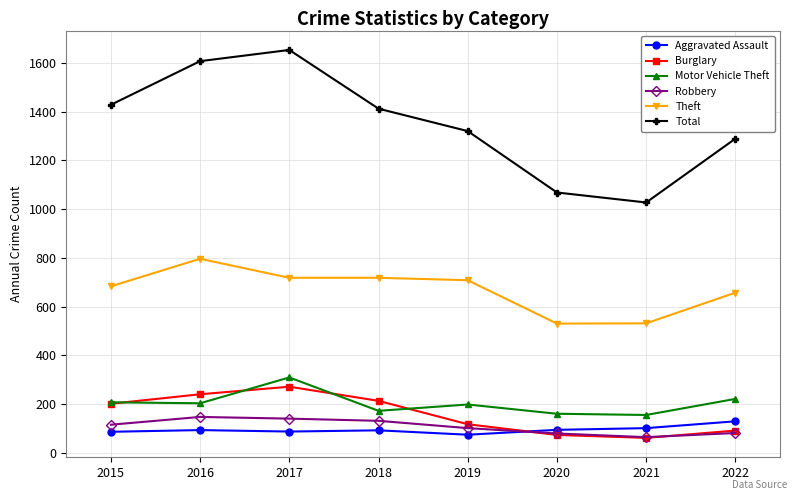

True or false: Total and Theft intersect in this chart.

False